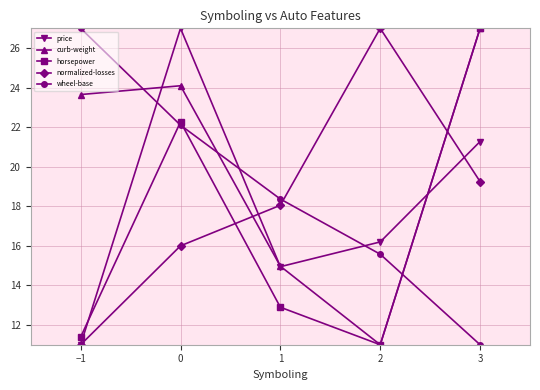

What is the spread (max minus min) of values at −1?

16.0